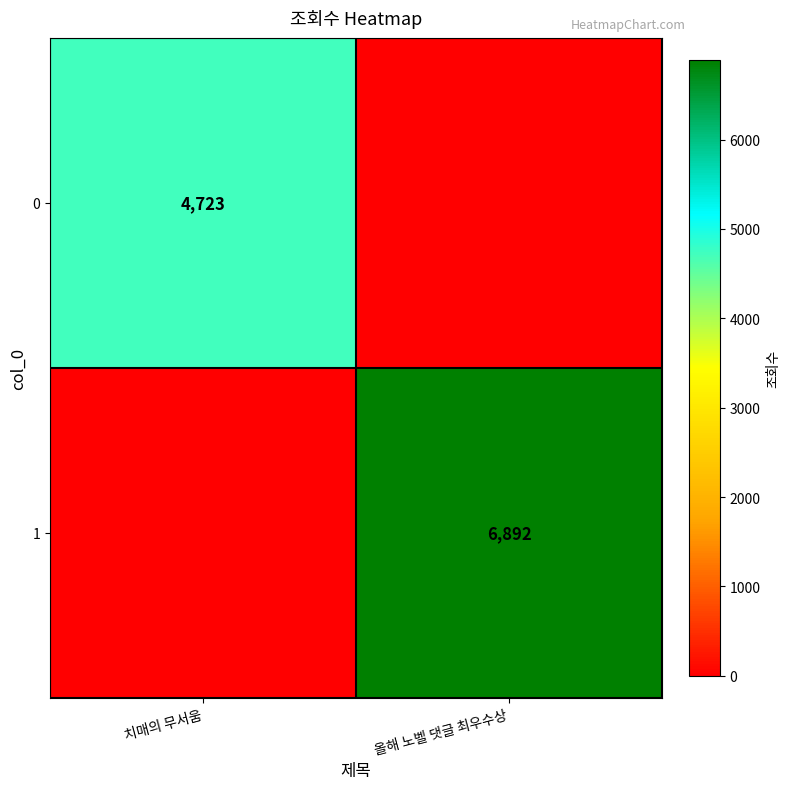

The 1 series shows 6892 at 올해 노벨 댓글 최우수상. True or false?

True